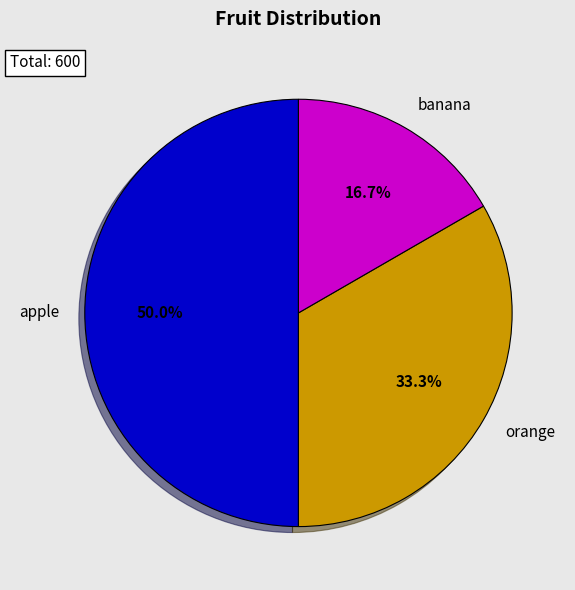

Which category has the biggest portion of the pie?

apple